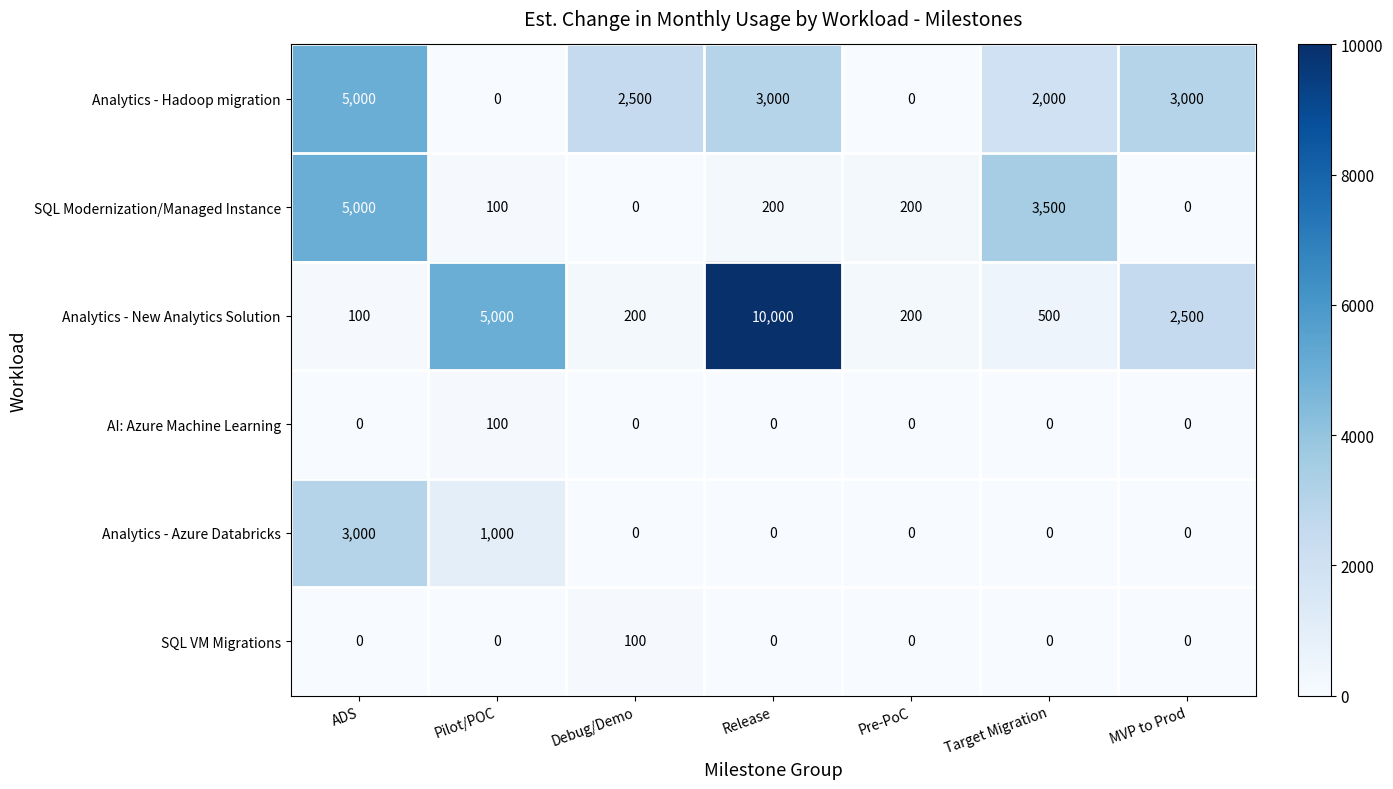

How many series are shown in this chart?

6